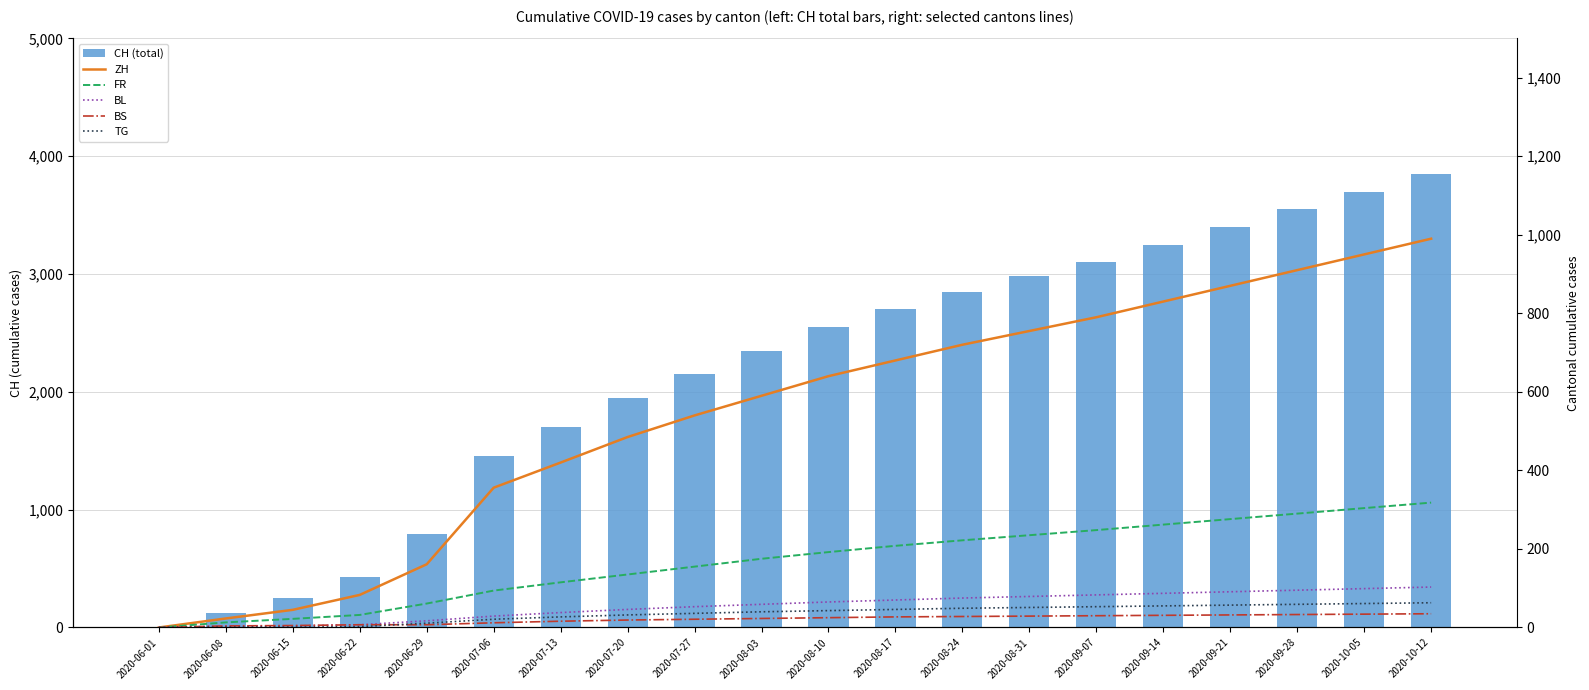

At which label does TG first exceed 43?

2020-08-17